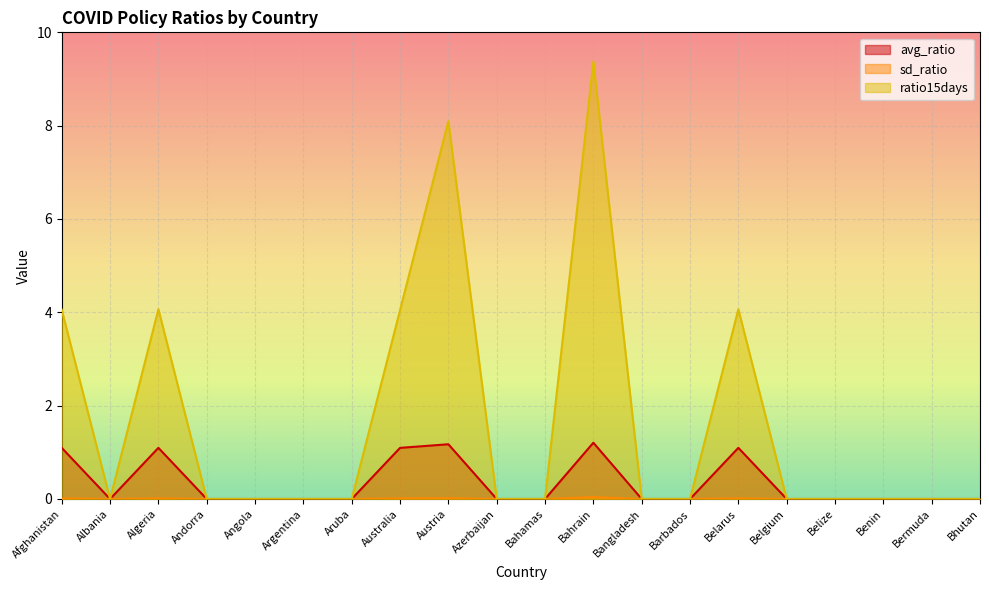

List the series in order of their overall mean, highest first.

ratio15days, avg_ratio, sd_ratio